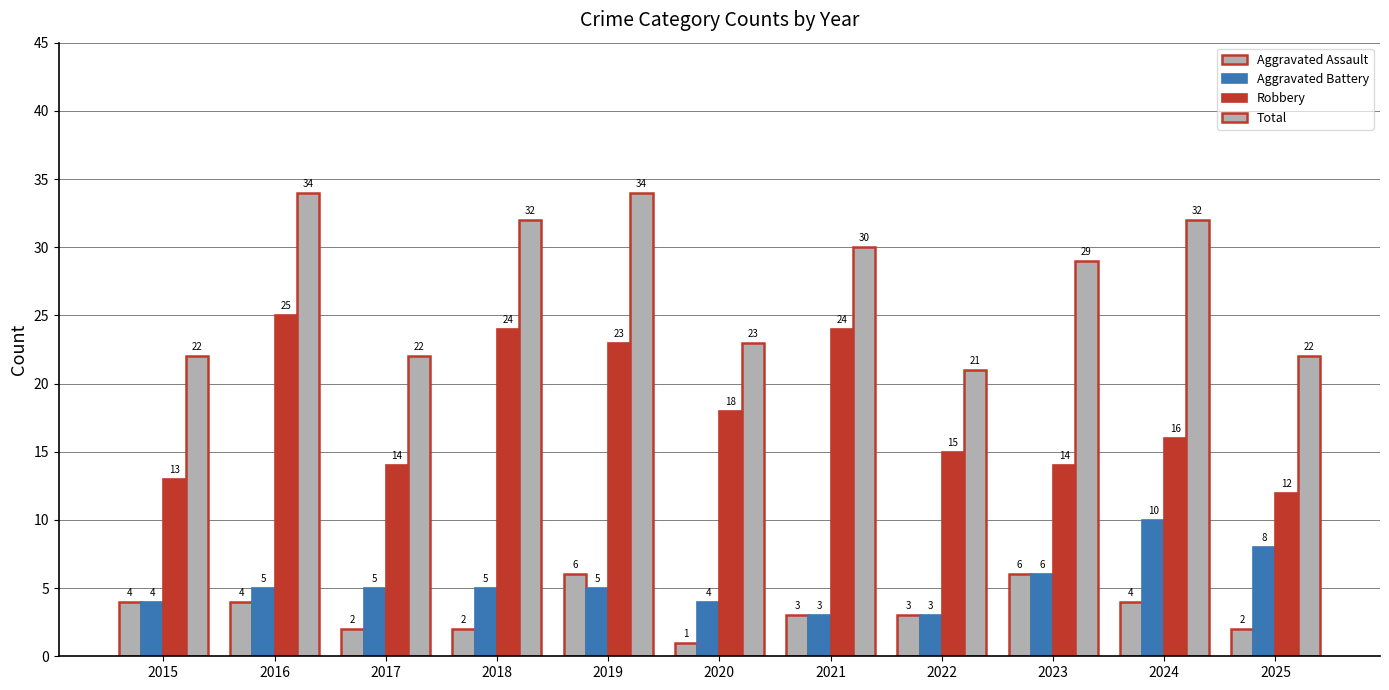

Which series changed the most between 2016 and 2023?

Robbery